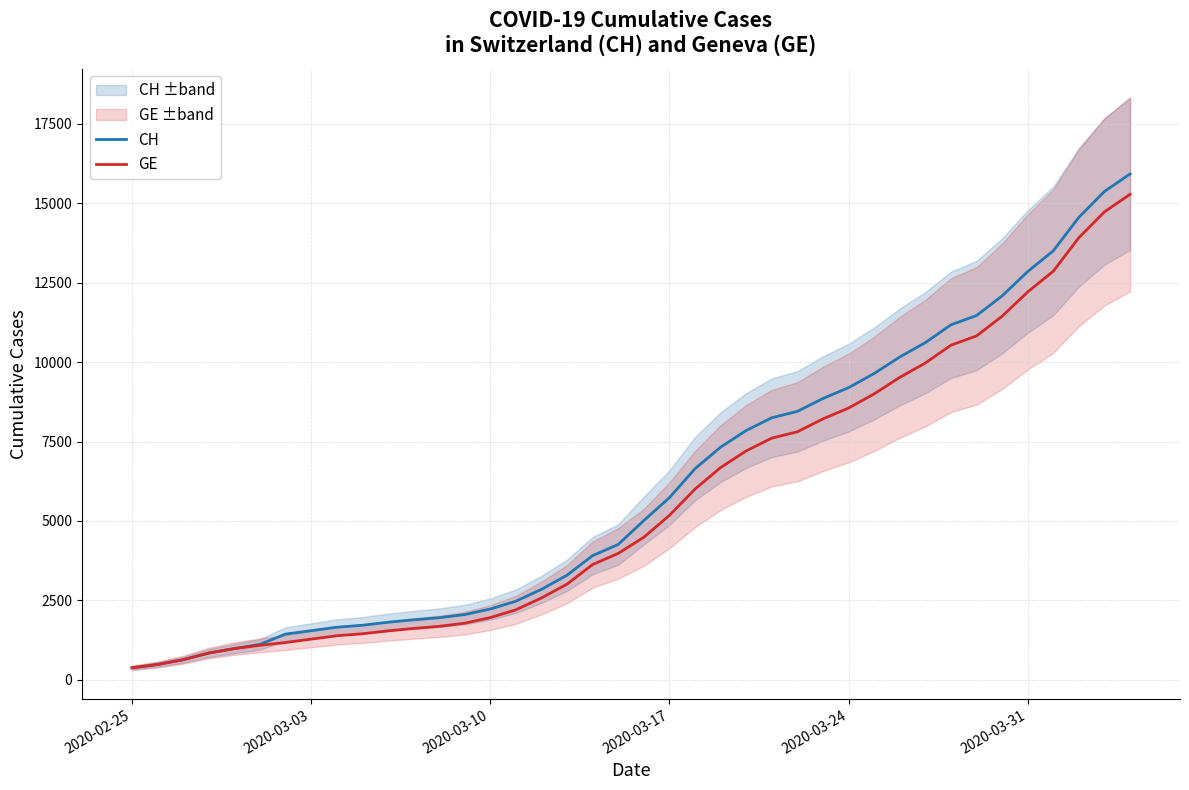

Does the chart have visible grid lines?

Yes